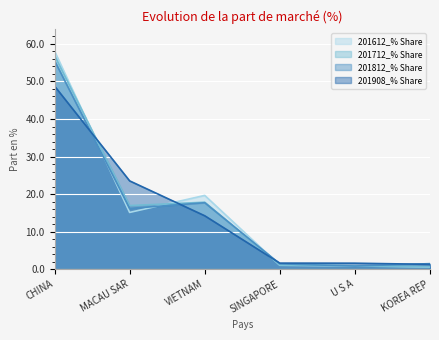

The 201908_% Share series shows 23.5 at MACAU SAR. True or false?

True